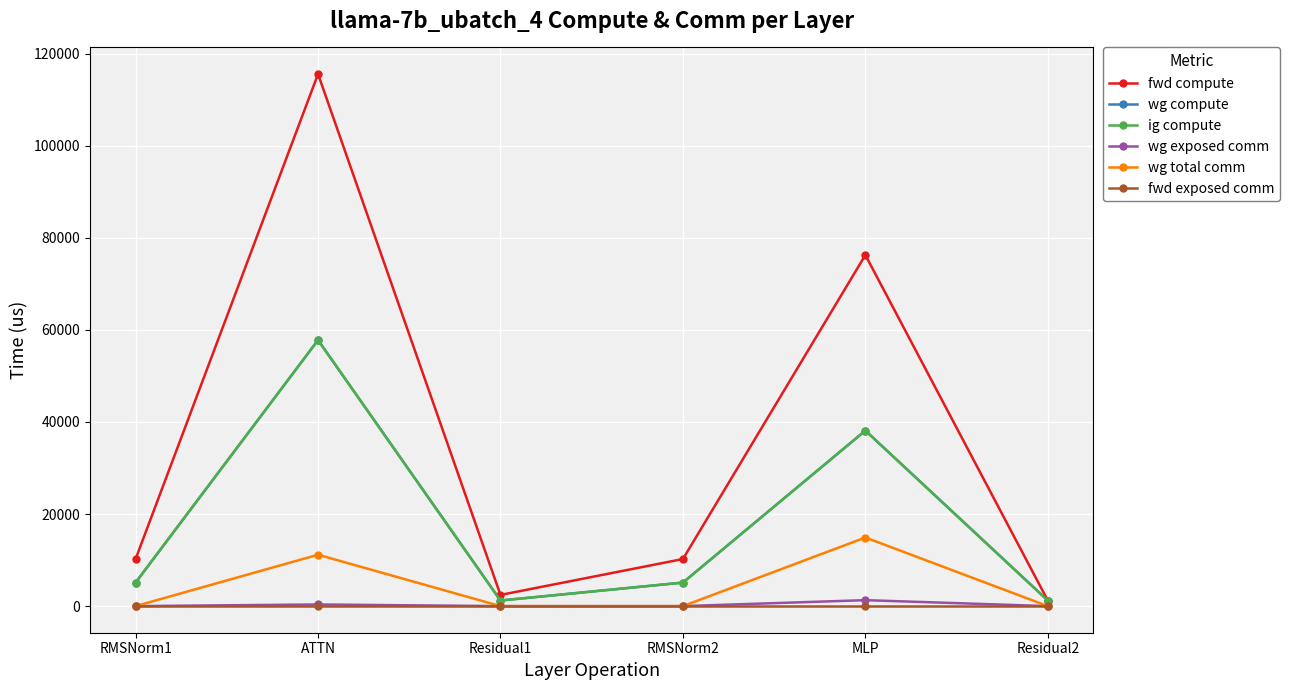

At which category is the sum across all series the highest?

ATTN